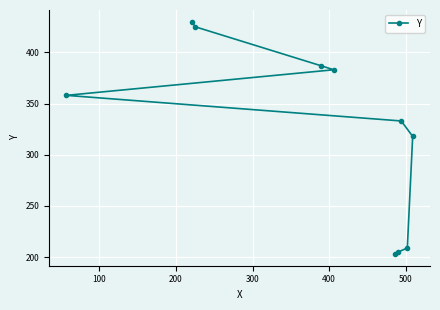

How many lines are shown in the chart?

1